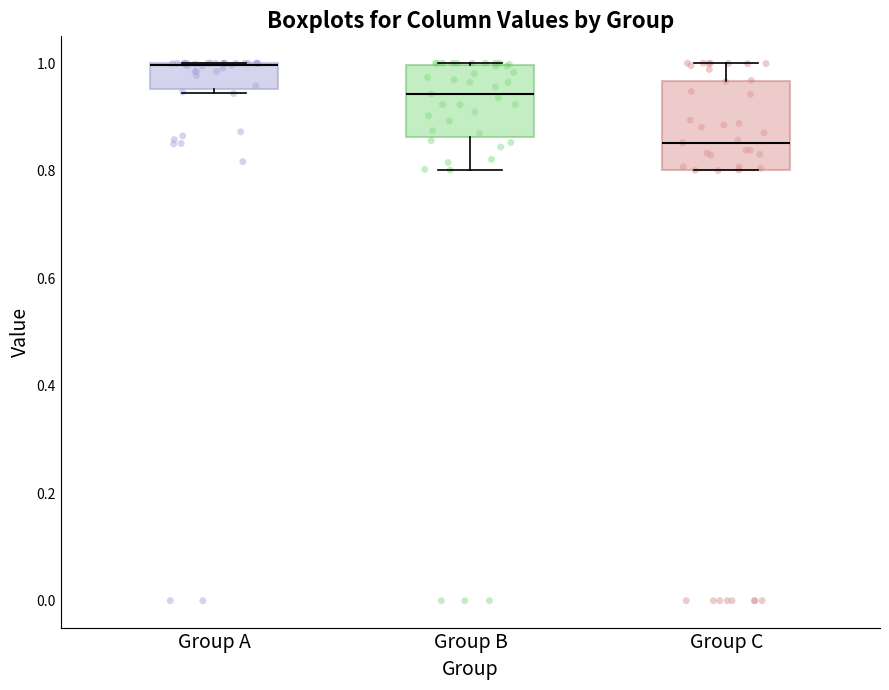

Reading left to right, read every box against the y-axis: the position of its median line, the range the box covers, and the ends of its whiskers. The values are not printed on the chart, so give them approximately, as read against the axis.

Group A: median 1.00 (drawn on the box's upper edge), box 0.96 to 1.00, whiskers 0.94 to 1.00
Group B: median 0.94, box 0.86 to 1.00, whiskers 0.80 to 1.00
Group C: median 0.86, box 0.80 to 0.96, whiskers 0.80 to 1.00